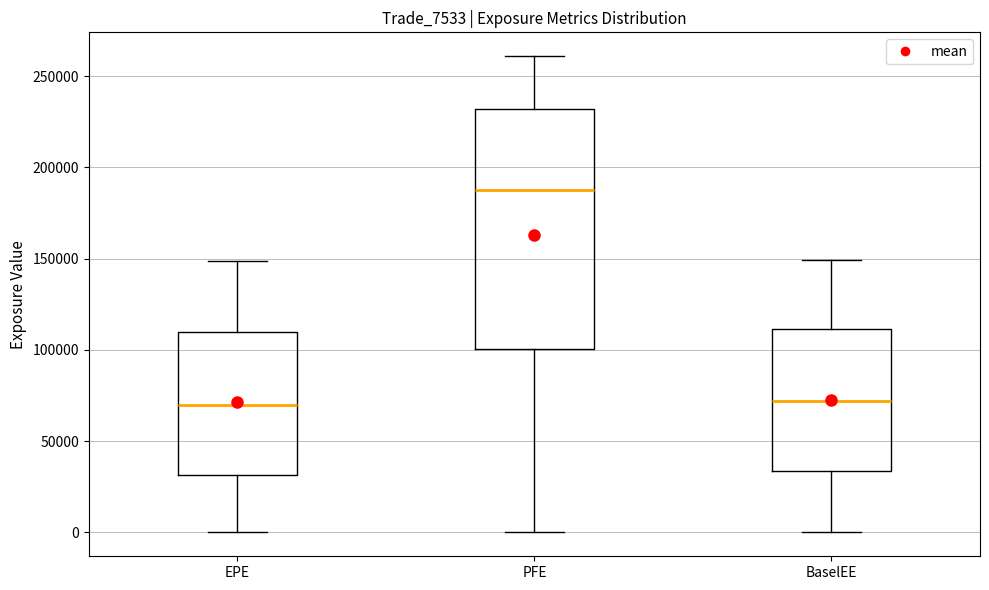

Where does the upper whisker of the box for BaselEE end on the y-axis? The values are not printed on the chart, so give them approximately, as read against the axis.

150000